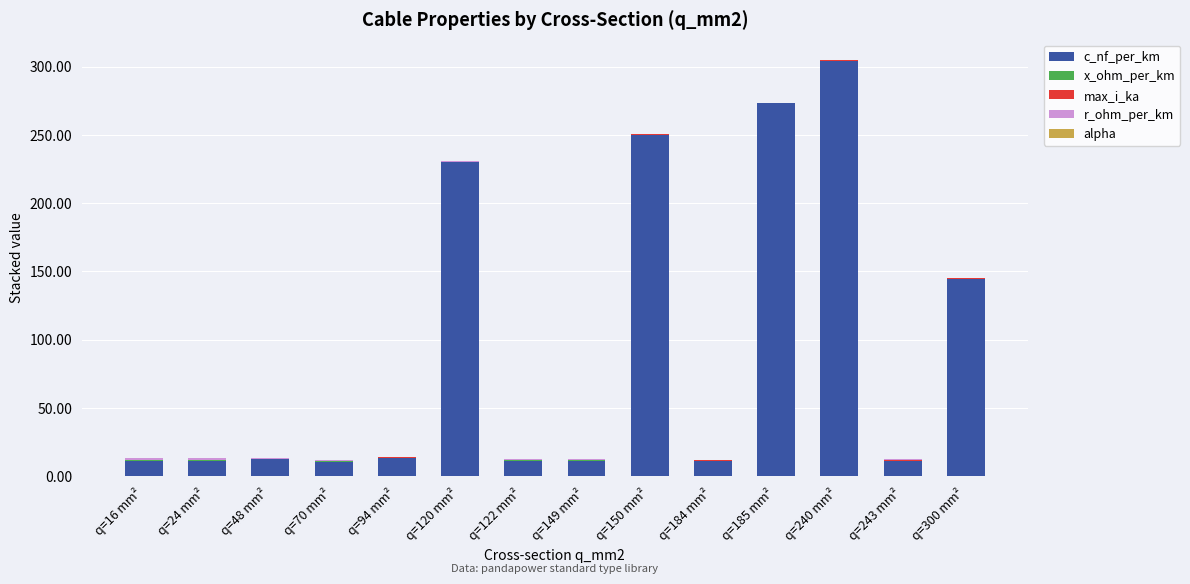

The c_nf_per_km series shows 12.2 at q=48 mm². True or false?

True